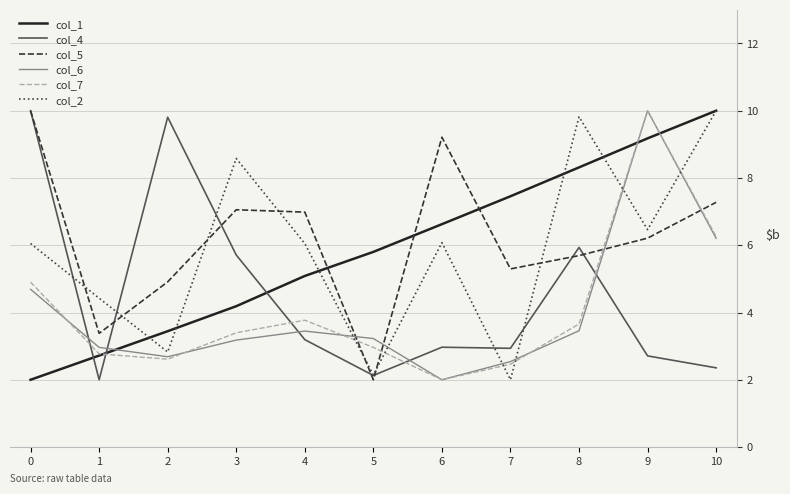

True or false: col_7 has a value of 3.0 at 5.

True